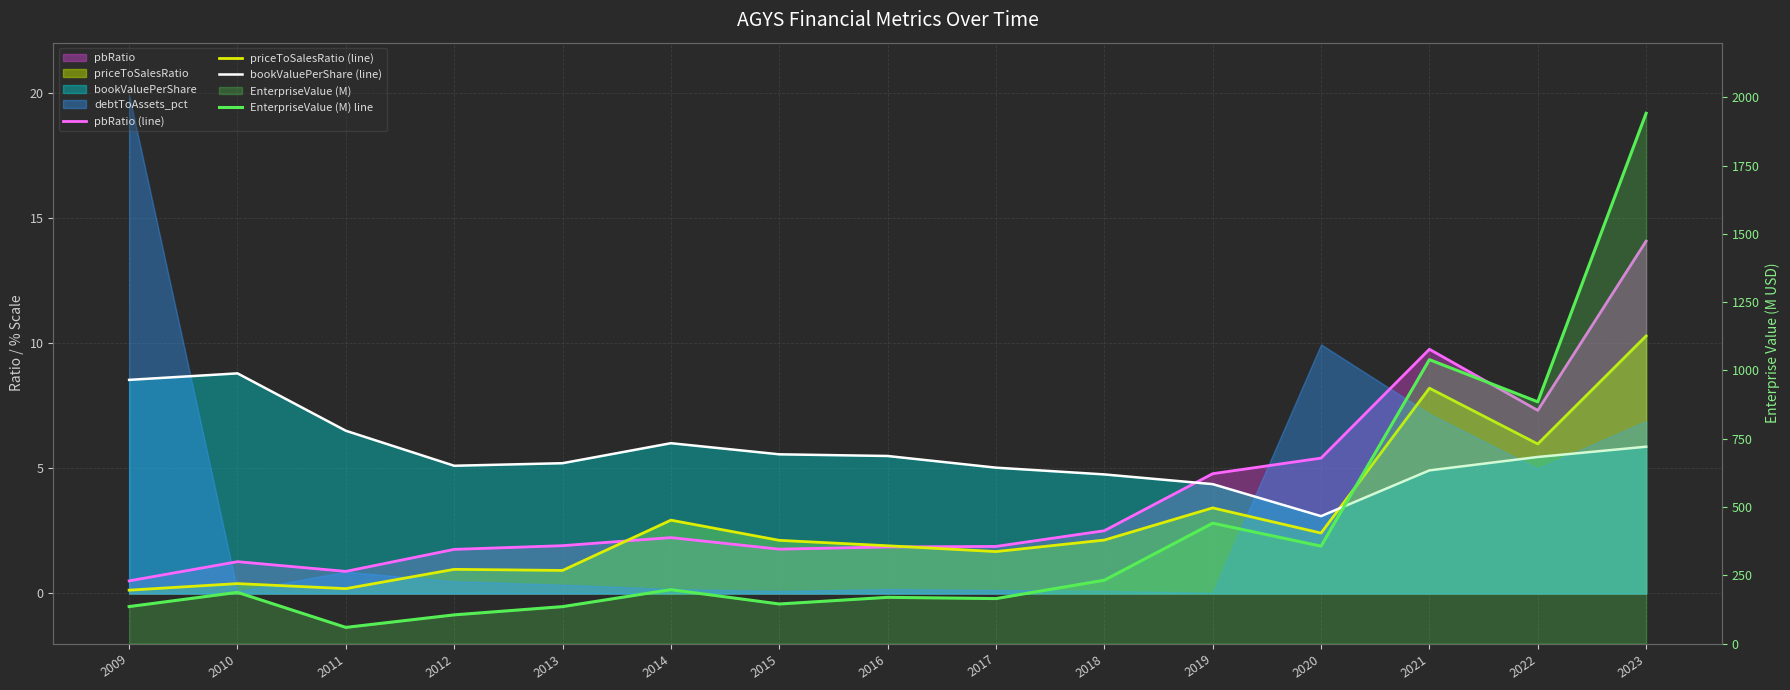

What is the sum of all pbRatio (line) values?

57.9